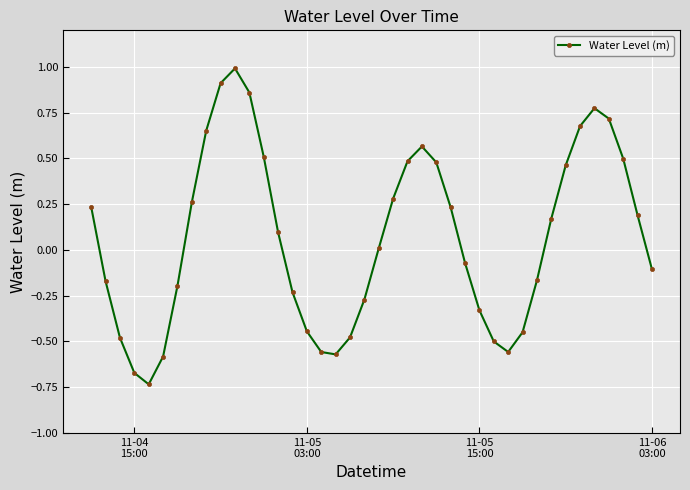

How many points are higher than both their immediate neighbors (excluding endpoints)?

3